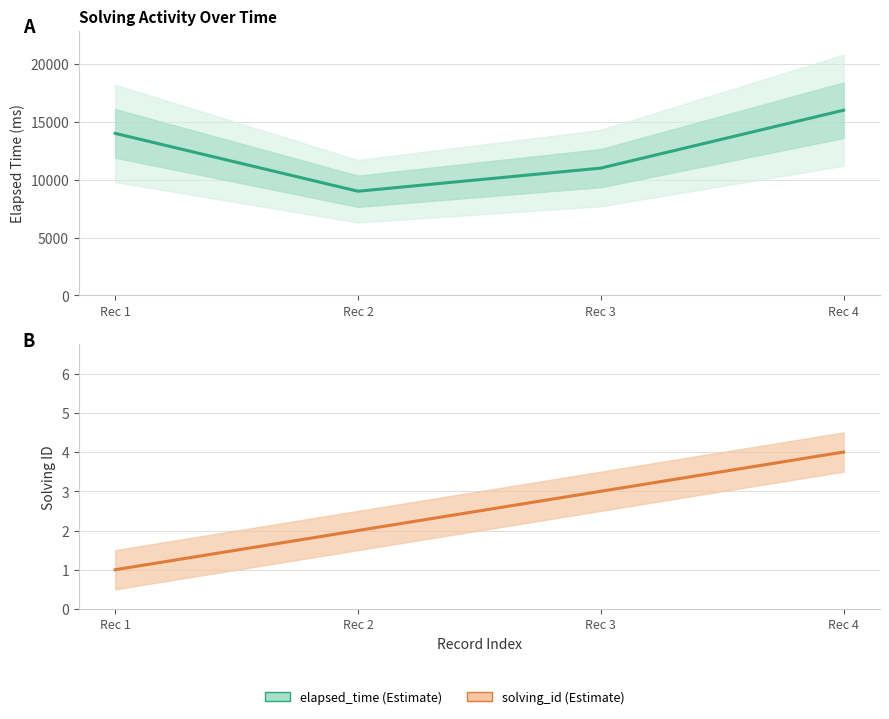

Count the number of data series in this chart.

2